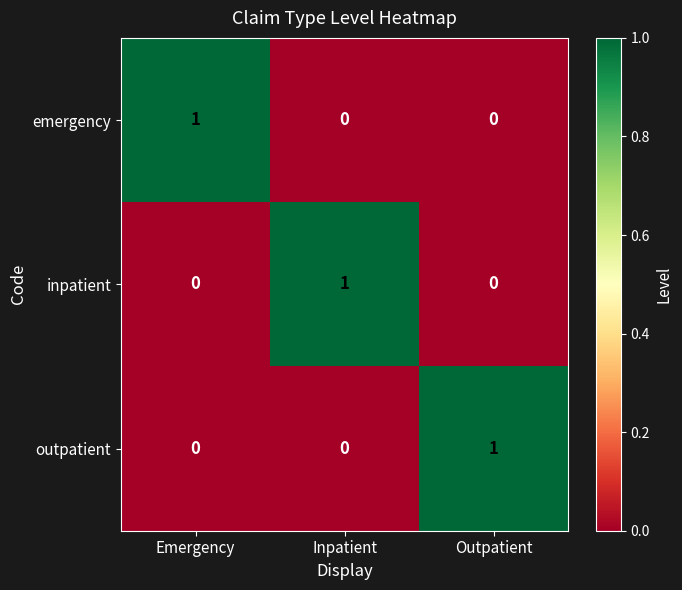

What is the spread (max minus min) of values at Outpatient?

1